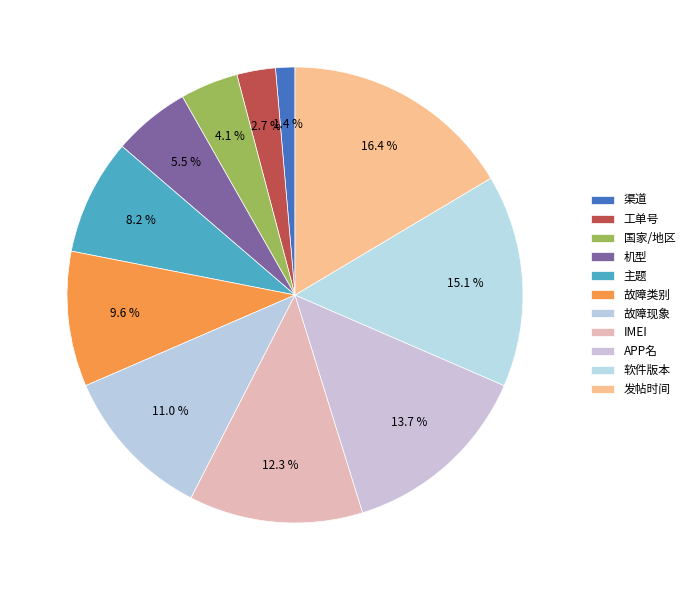

To the nearest percent, what is the difference between the 故障现象 and 国家/地区 slice percentages?

7%